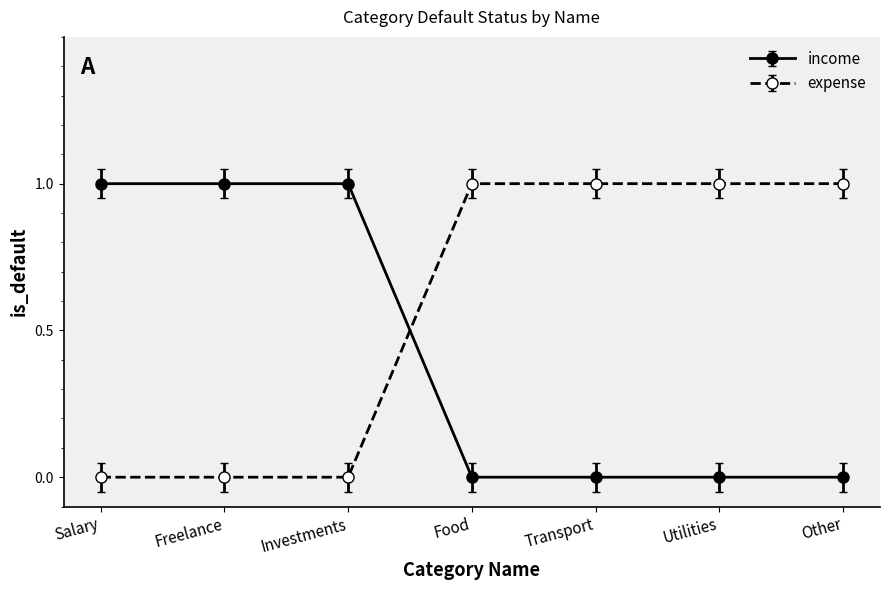

What are all the series names shown in the legend?

income, expense